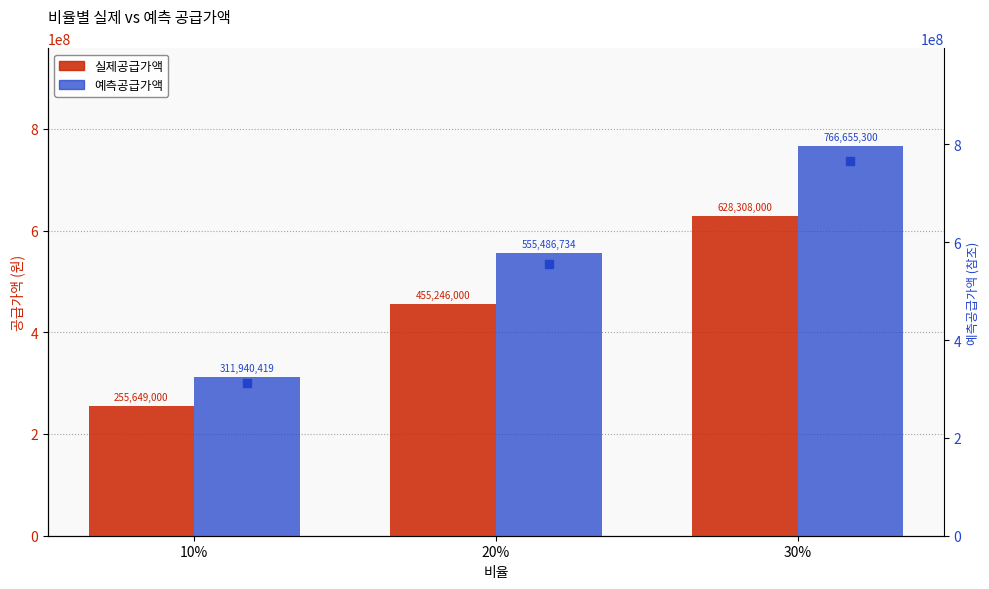

Which series contains the highest Y value?

예측공급가액